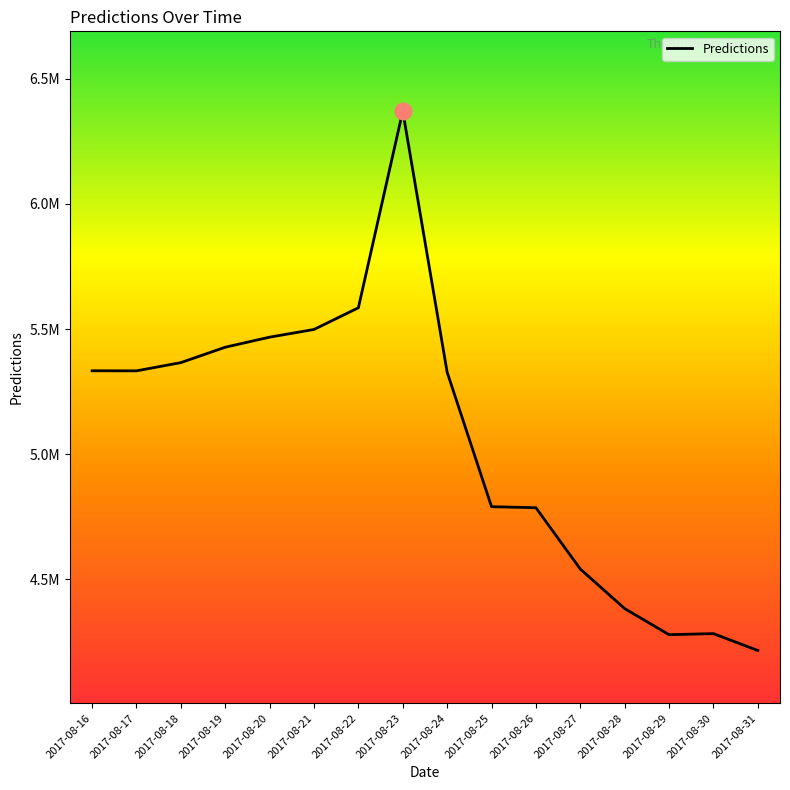

The value at 2017-08-16 is 5333314.0. True or false?

True